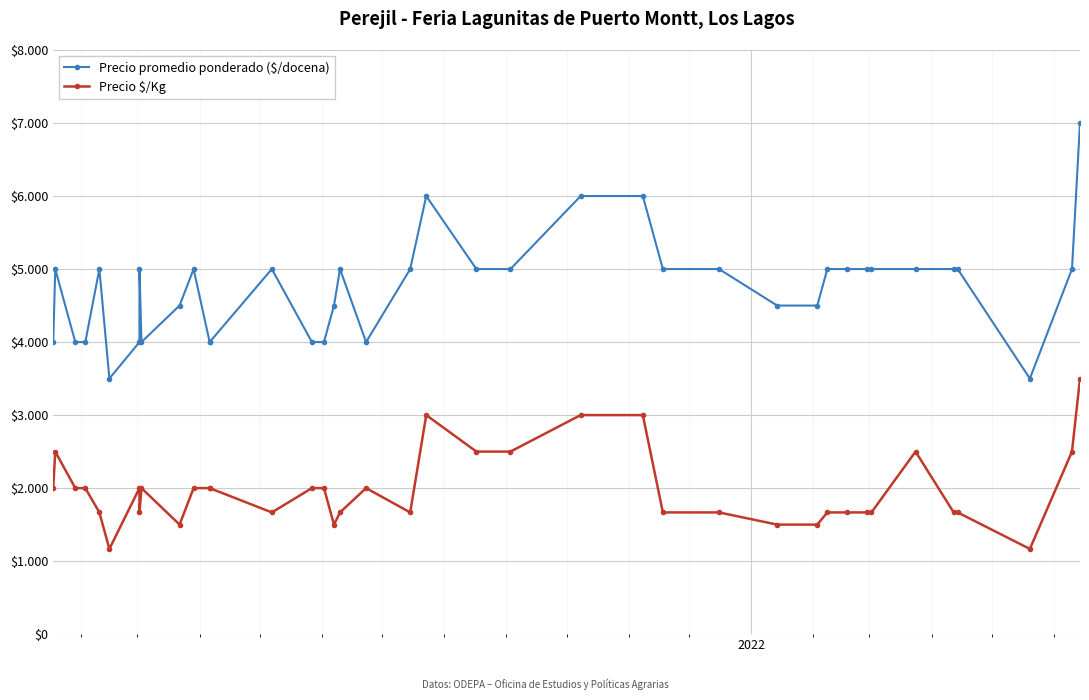

How many lines are shown in the chart?

2